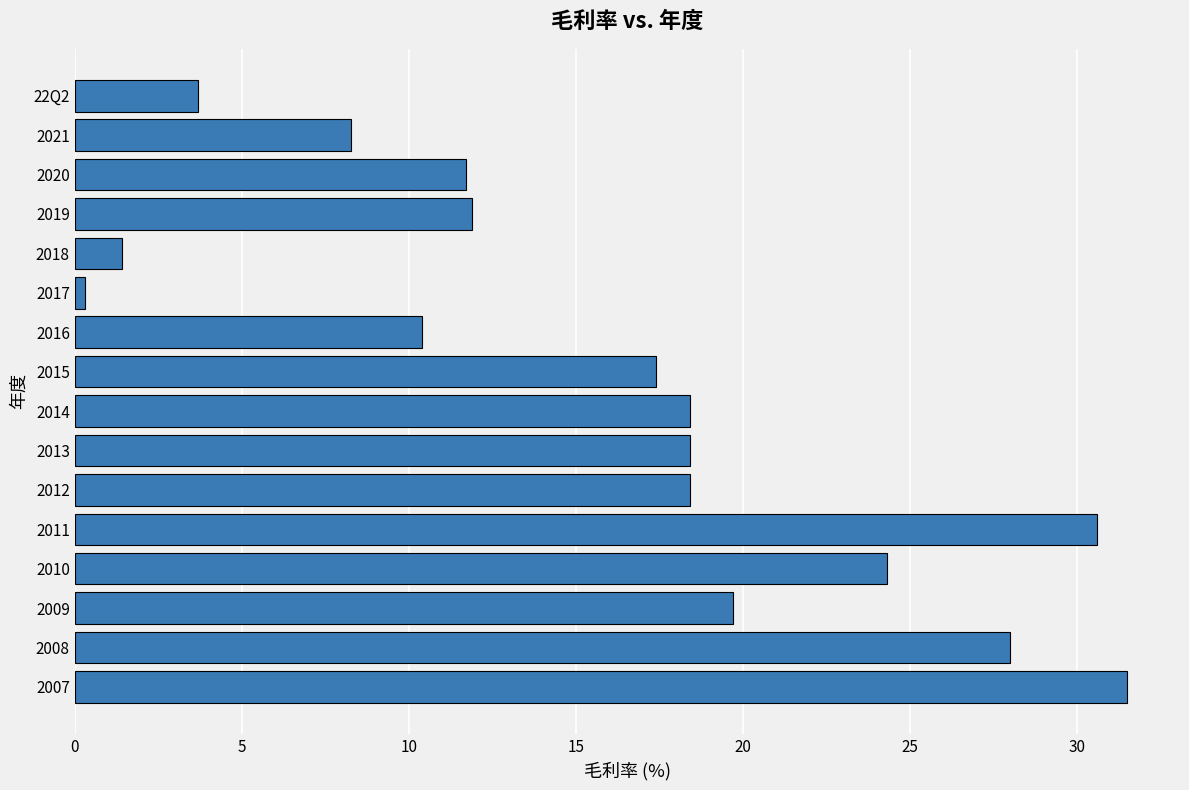

Which category has the lowest value across all series?

2017